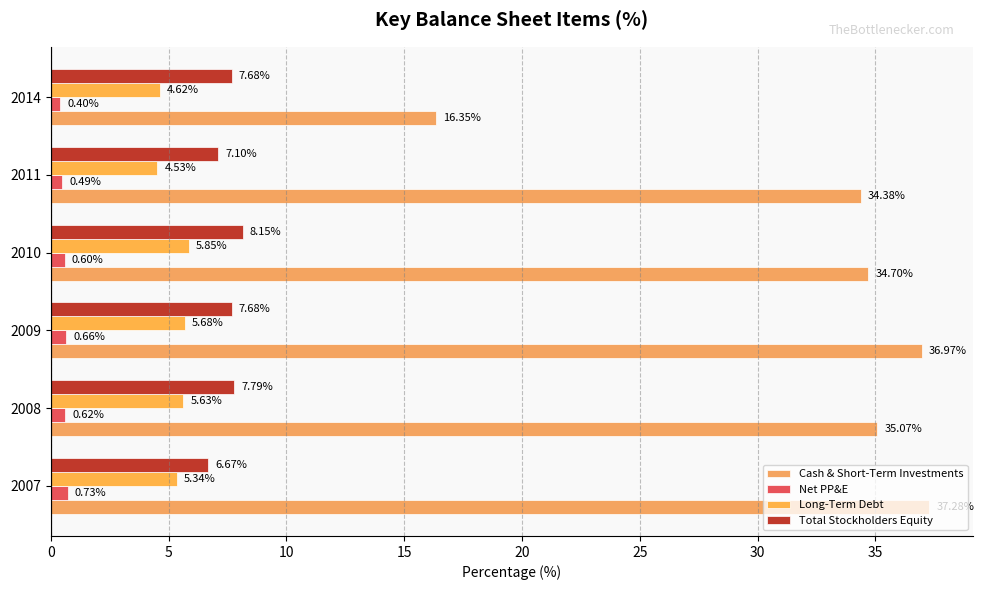

How many values in the Cash & Short-Term Investments series are below 35?

3